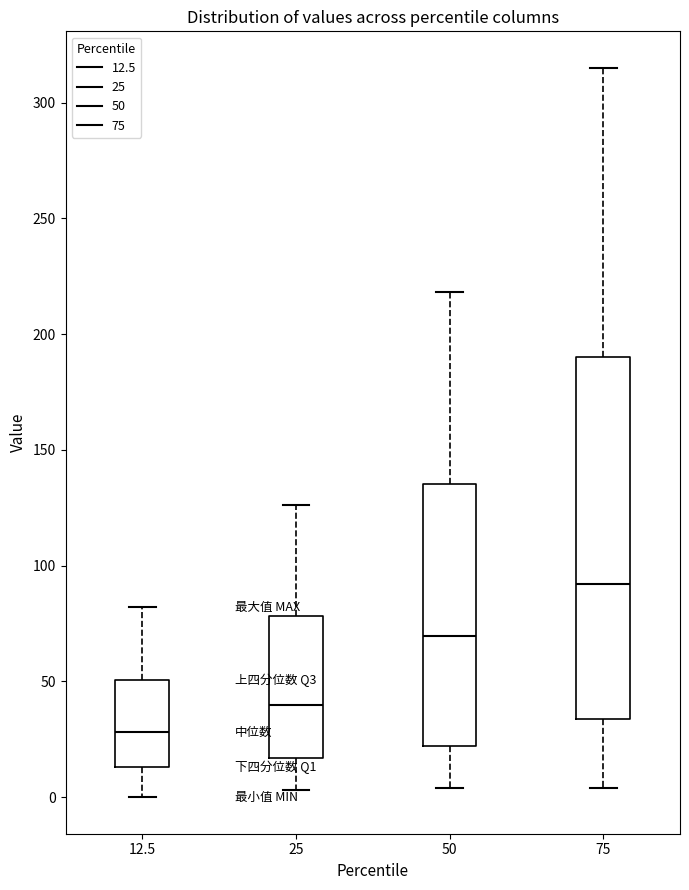

Reading left to right, read every box against the y-axis: the position of its median line, the range the box covers, and the ends of its whiskers. The values are not printed on the chart, so give them approximately, as read against the axis.

12.5: median 30, box 15 to 50, whiskers 0 to 80
25: median 40, box 15 to 80, whiskers 5 to 125
50: median 70, box 20 to 135, whiskers 5 to 220
75: median 90, box 35 to 190, whiskers 5 to 315